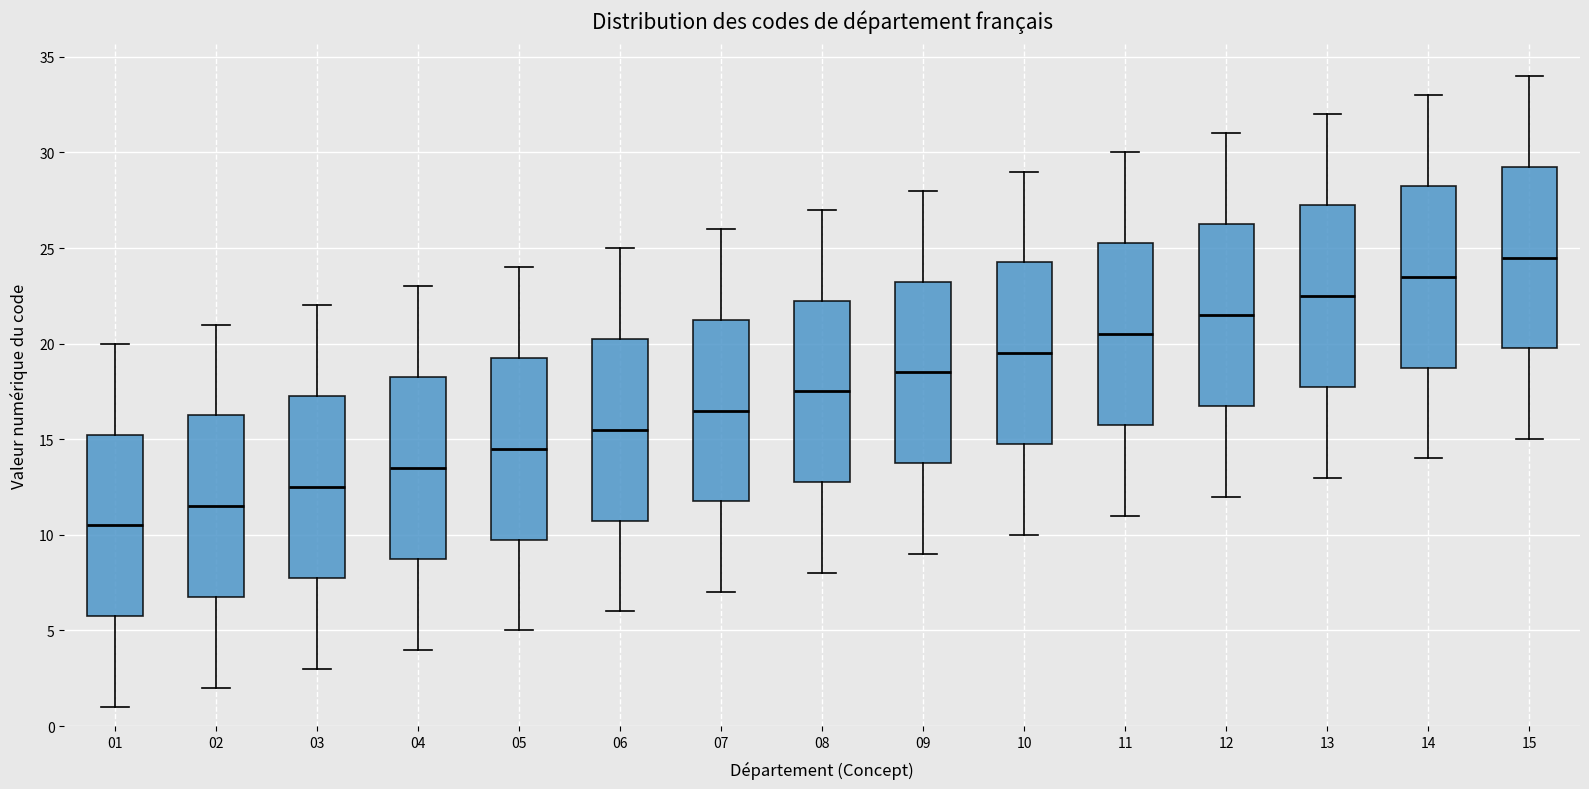

Where is the lower edge of the box at x = 14 on the y-axis? The values are not printed on the chart, so give them approximately, as read against the axis.

19.0